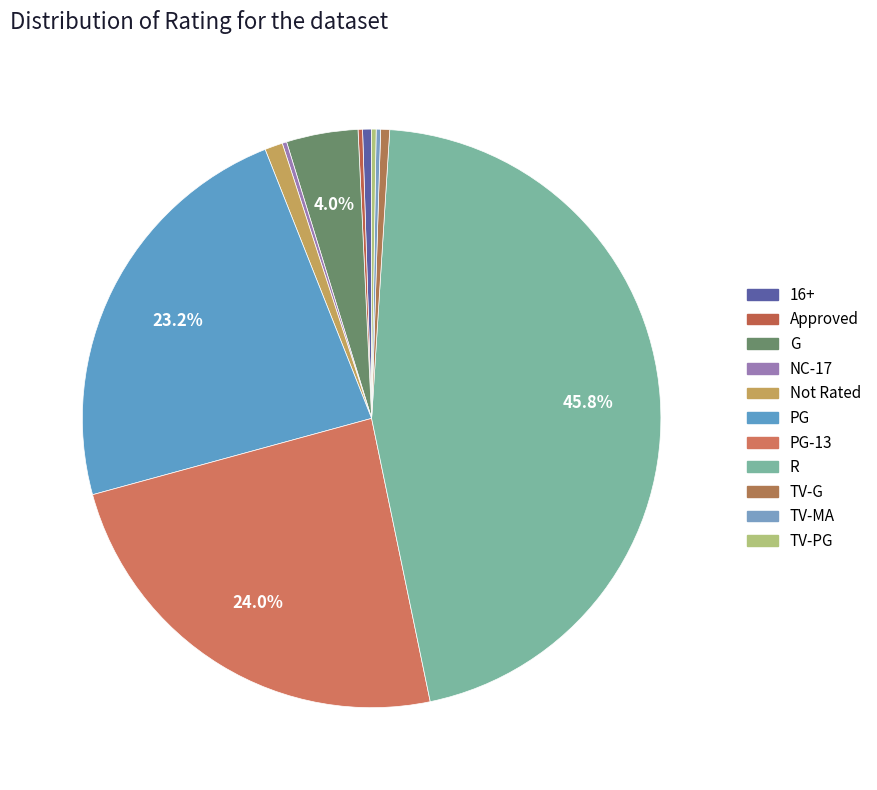

To the nearest percent, what portion does PG-13 represent?

24%